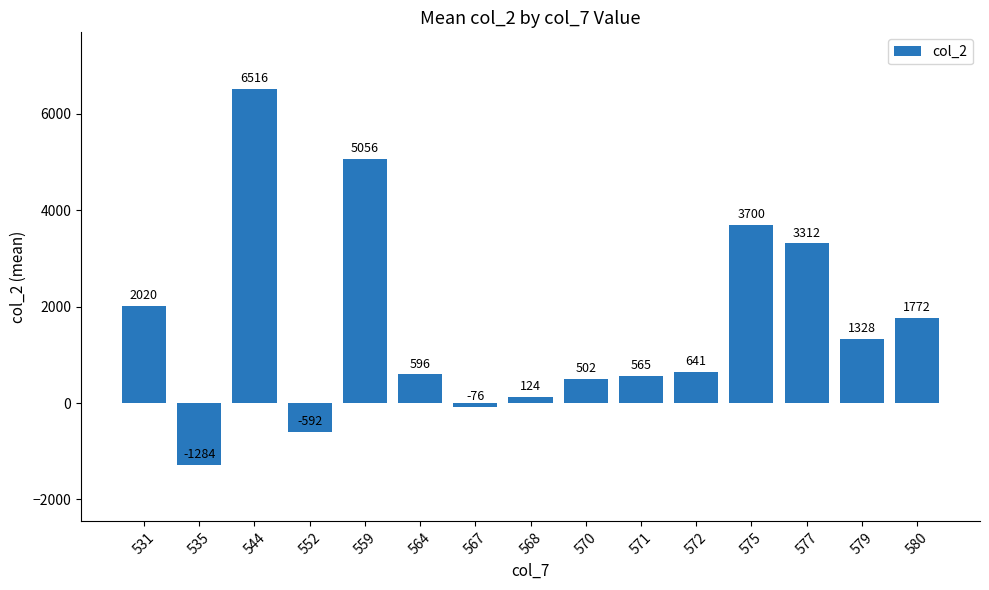

Reading right to left, transcribe all the data shown in this chart.

580=1772	579=1328	577=3312	575=3700	572=641	571=565	570=502	568=124	567=-76	564=596	559=5056	552=-592	544=6516	535=-1284	531=2020